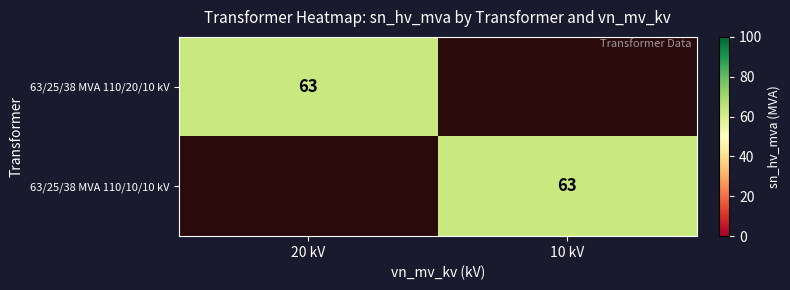

The 63/25/38 MVA 110/10/10 kV series shows 63 at 10 kV. True or false?

True